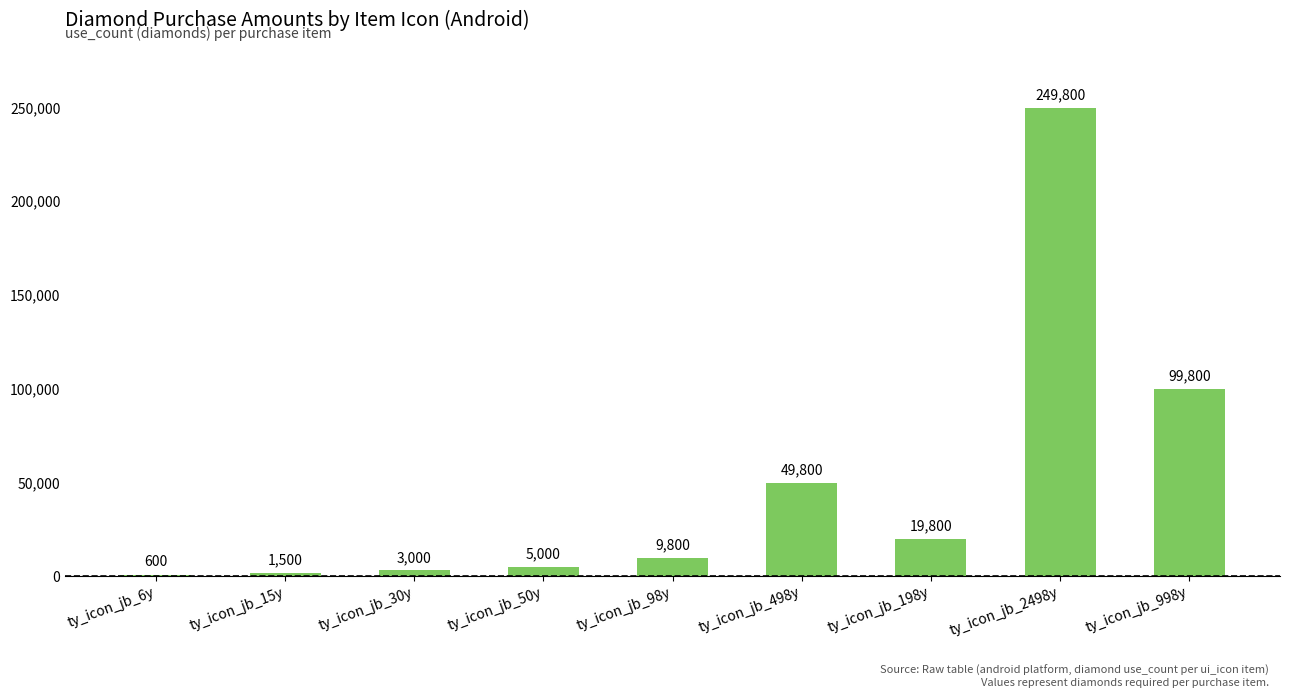

What is the approximate value at ty_icon_jb_6y, to the nearest 100?

600